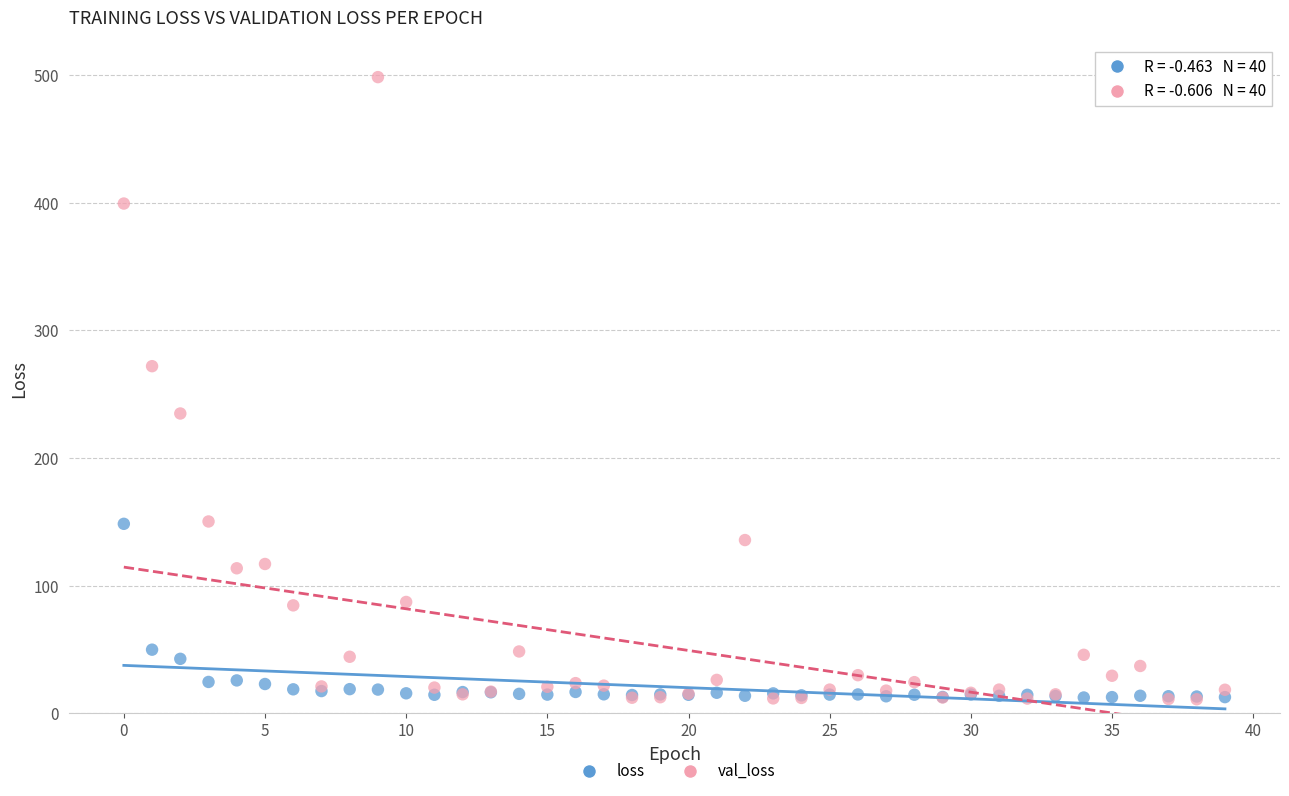

Which series has the widest spread of Y values?

val_loss